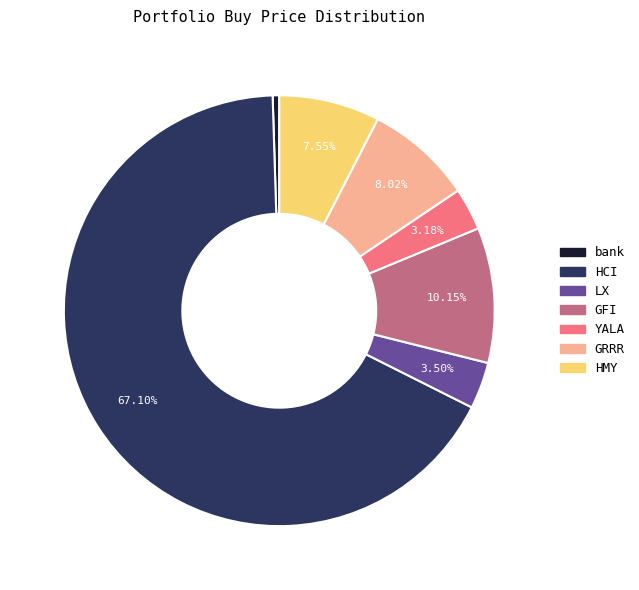

What is the largest slice in the pie chart?

HCI